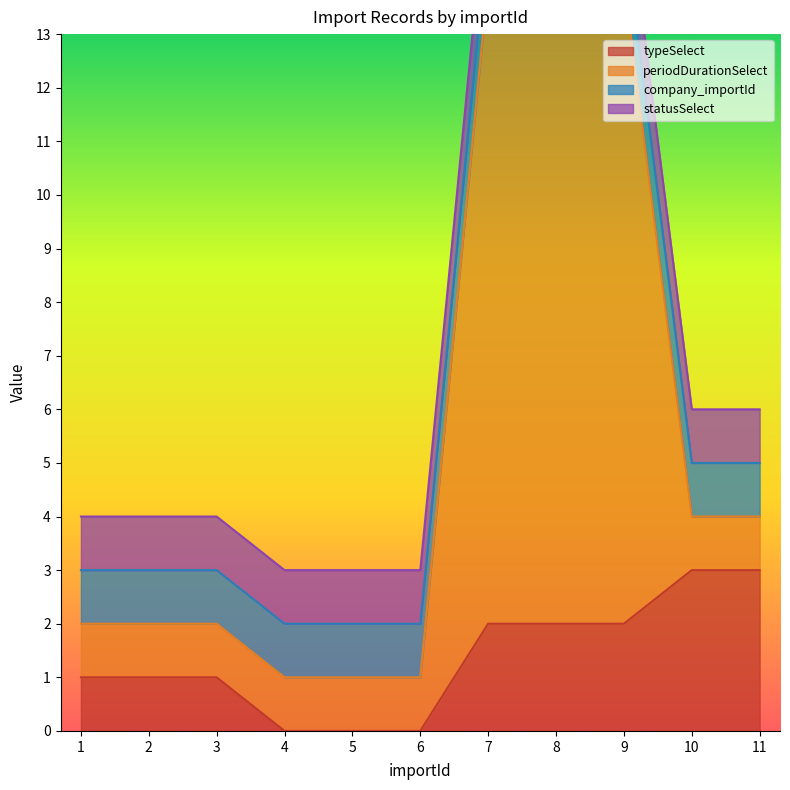

Does the chart display data point markers on the line(s)?

No